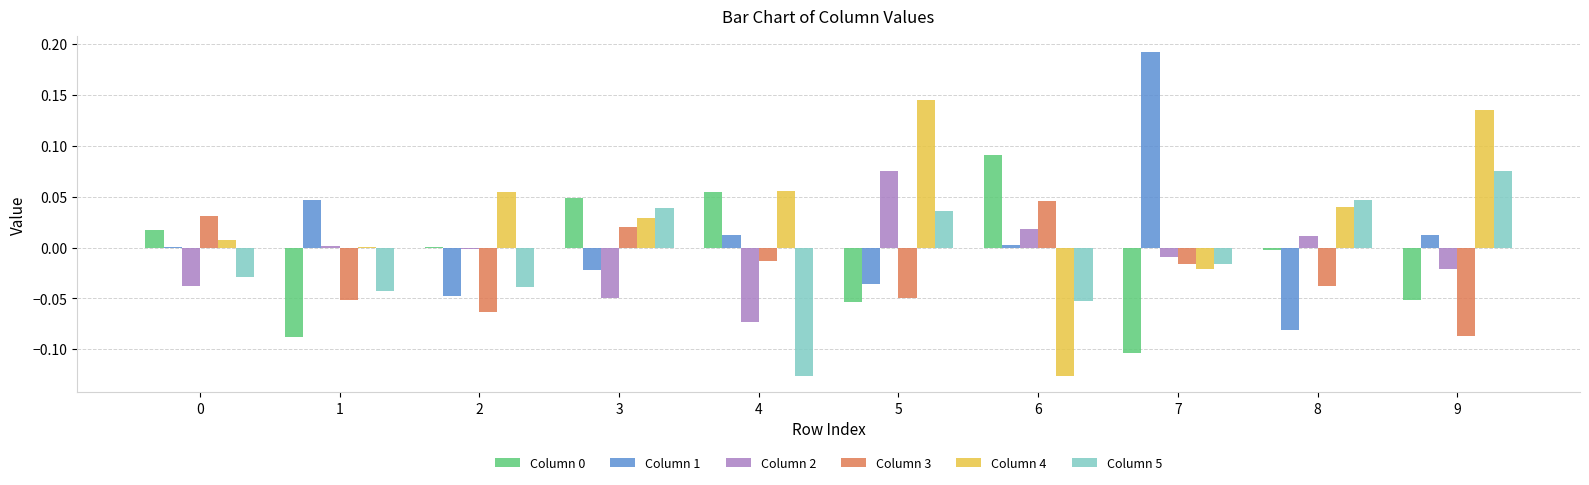

Is it true that Column 3 equals -0.1 at 9?

True